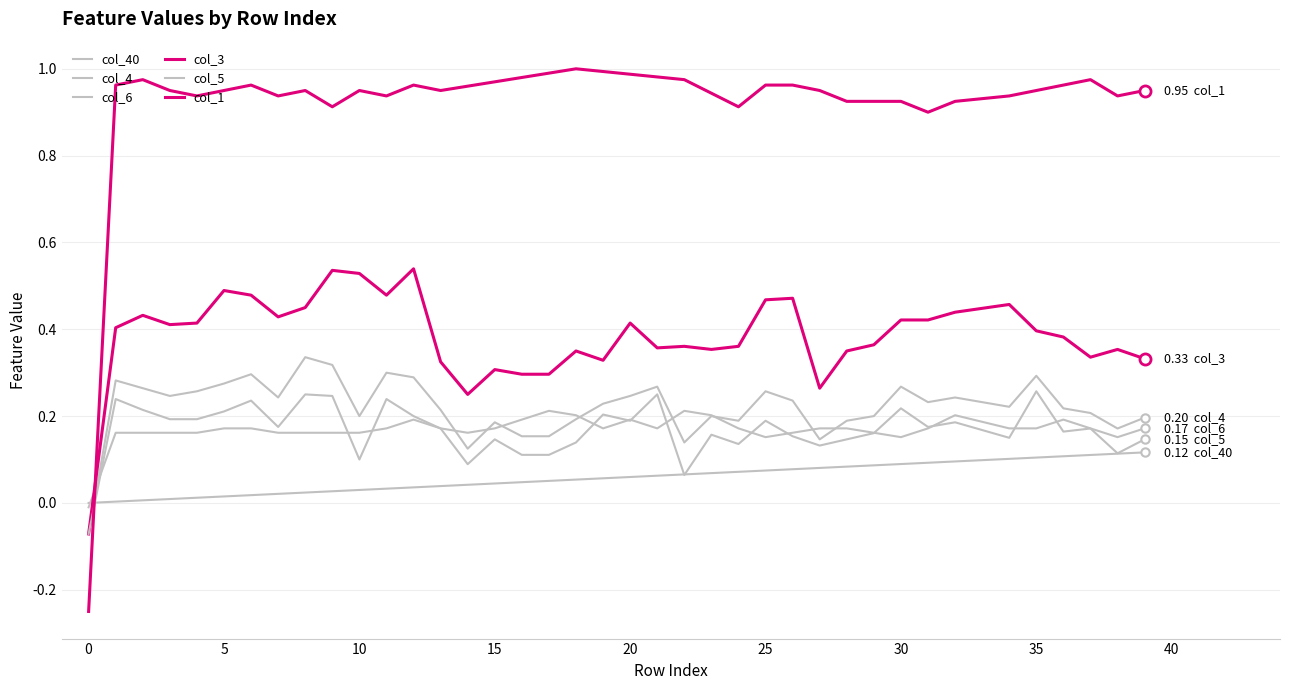

What is the sum of all col_1 values?

36.9